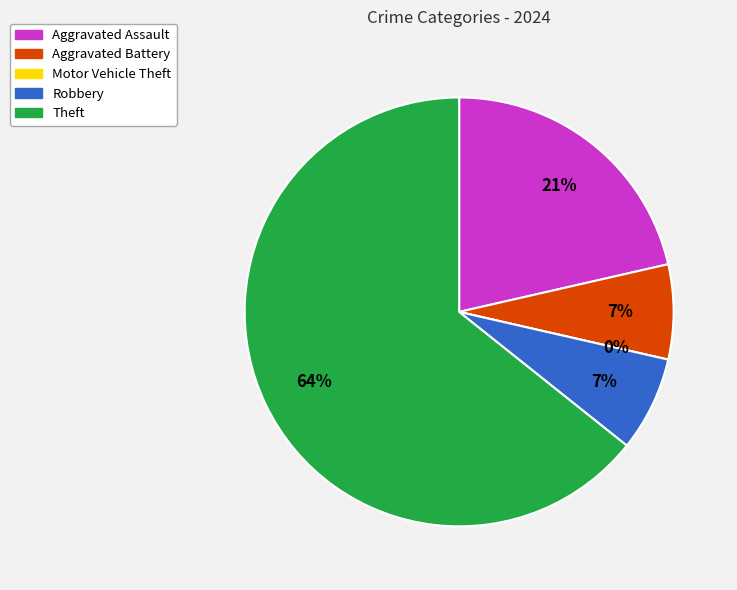

What is the change in value from Aggravated Assault to Robbery?

-2